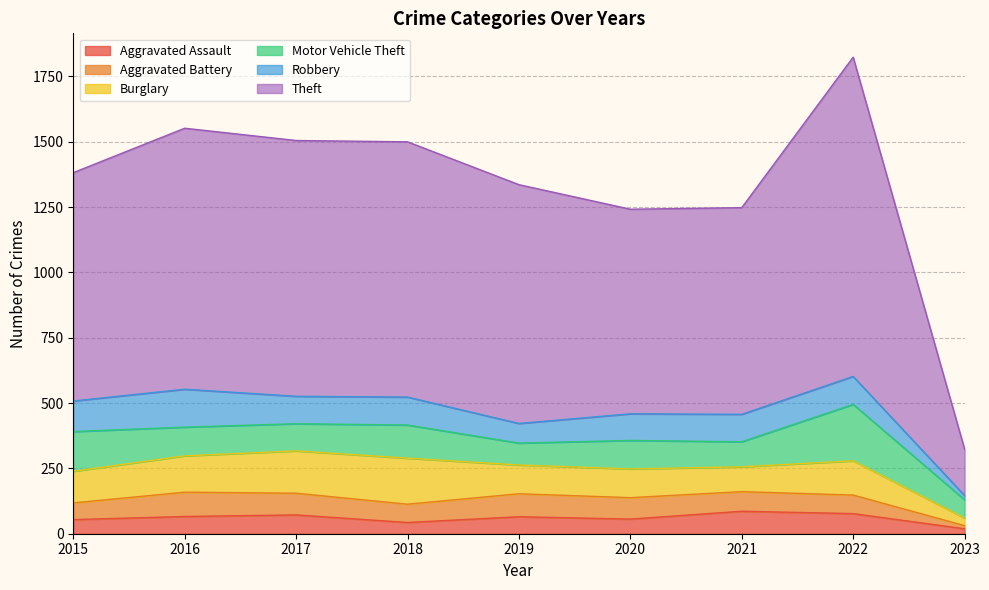

At which label does Robbery first exceed 105?

2015